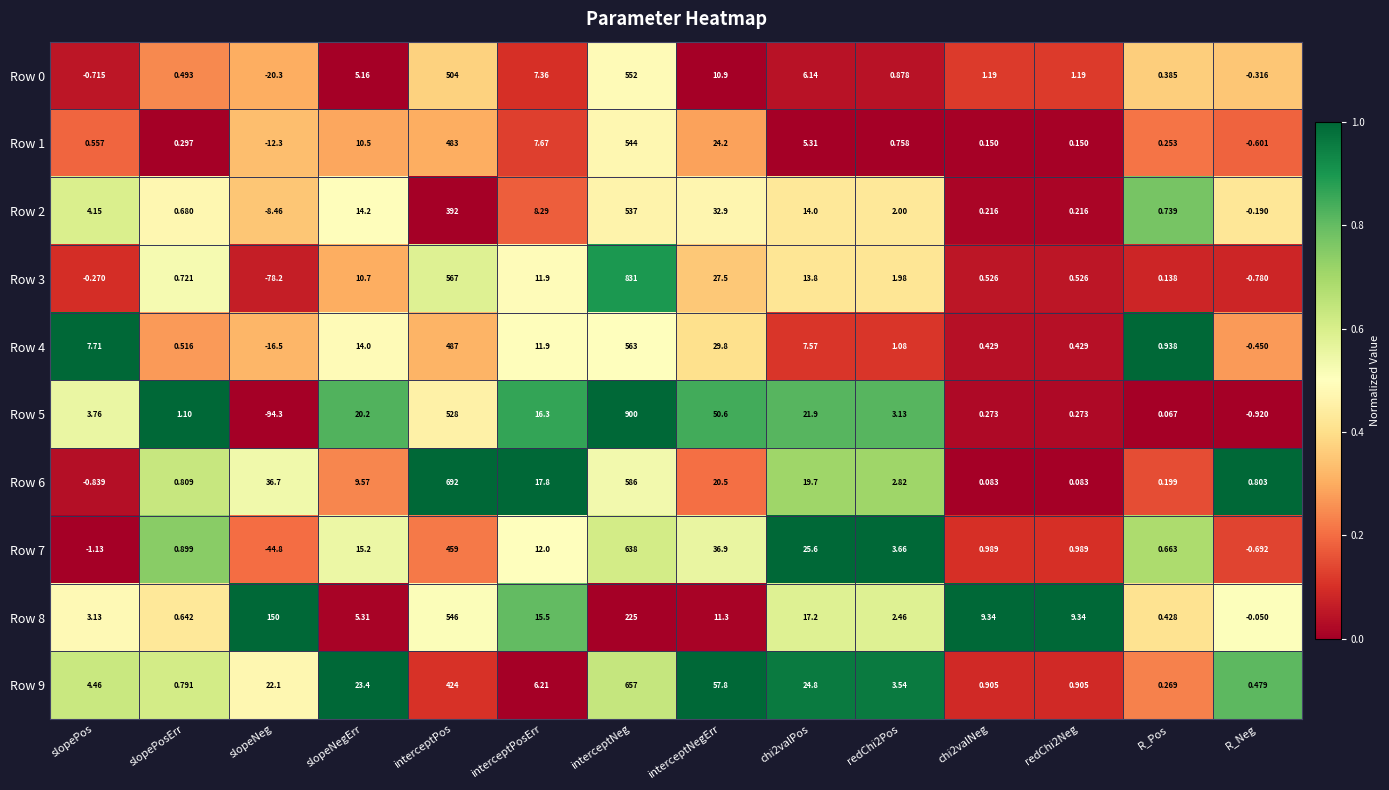

Which category has the lowest value across all series?

slopeNeg